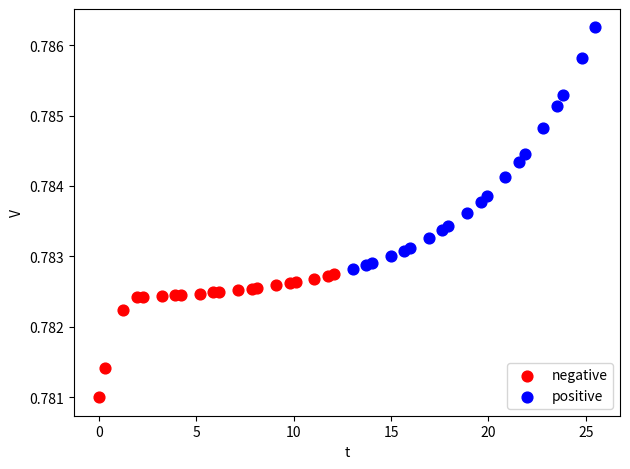

Which series reaches the minimum Y coordinate?

negative